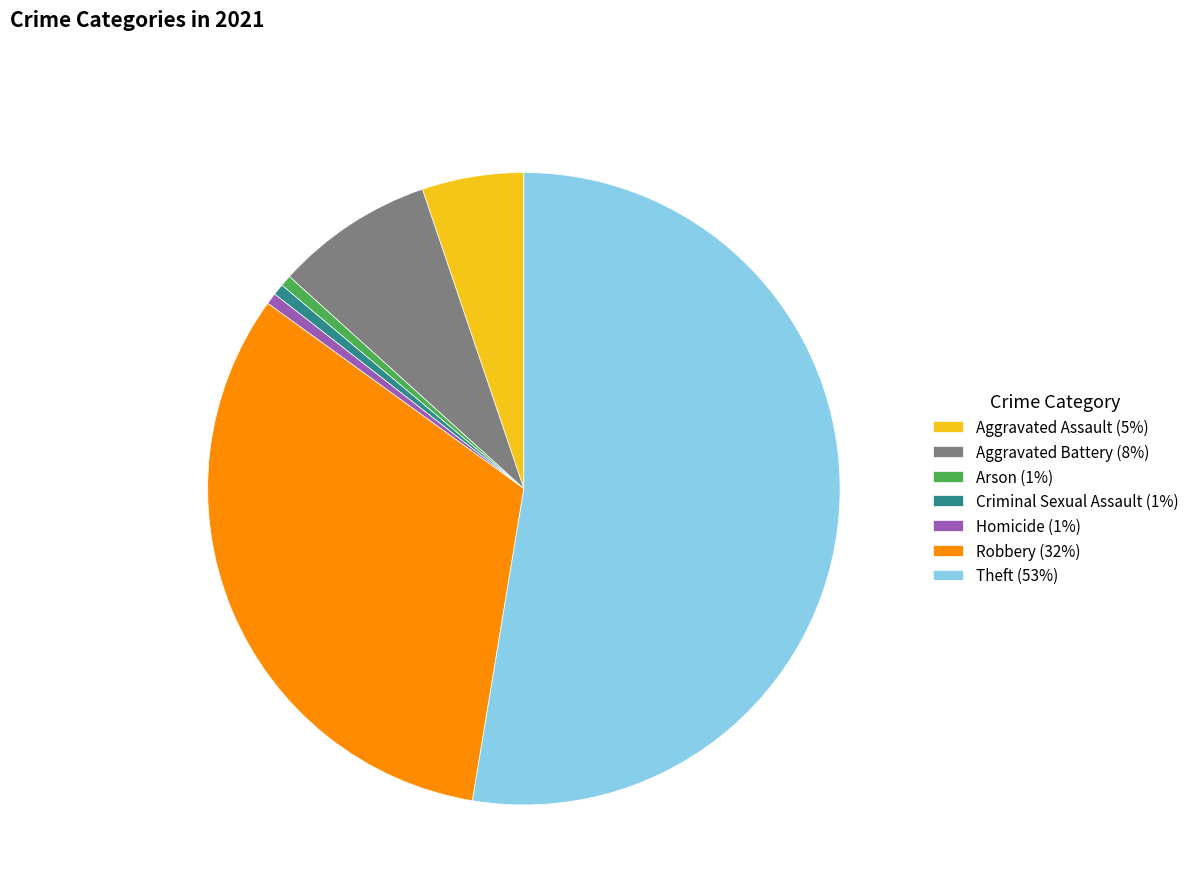

Does any single category account for the majority?

Yes